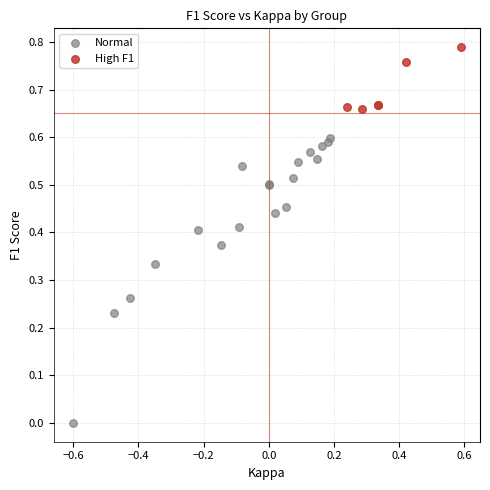

What are all the series names shown in the legend?

Normal, High F1